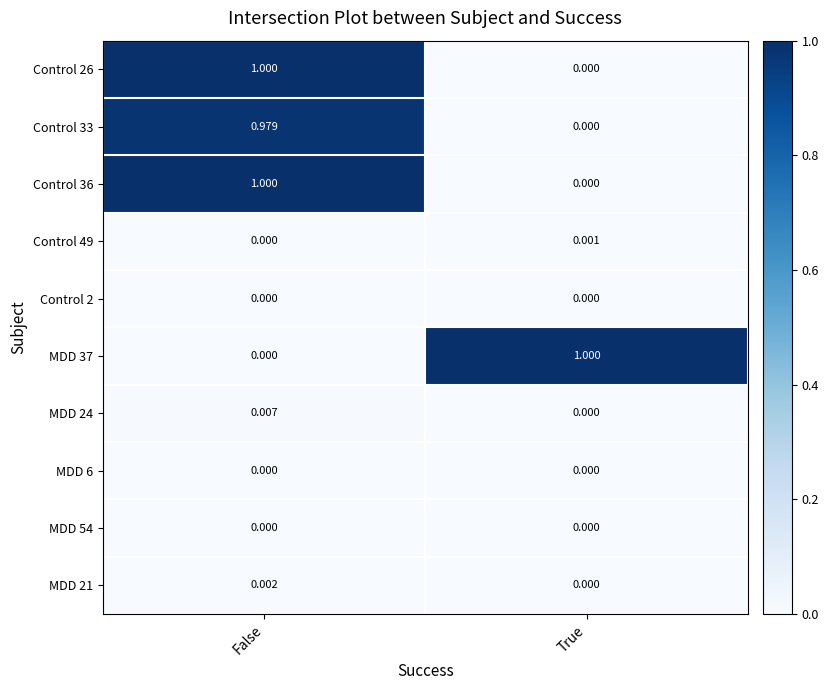

List the labels in order of Control 36 value, smallest first.

True, False